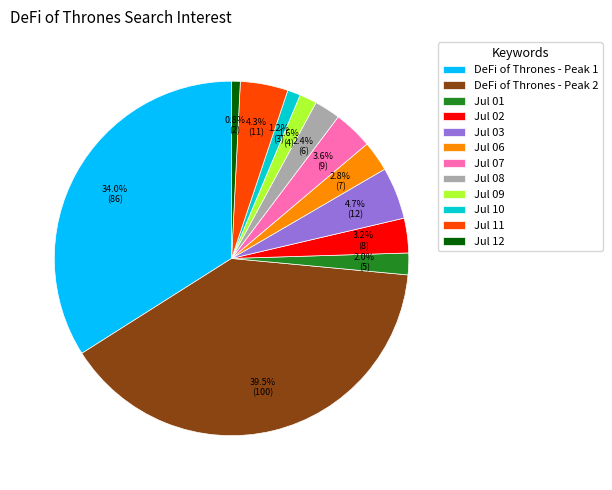

Between DeFi of Thrones - Peak 1 and Jul 03, which is larger?

DeFi of Thrones - Peak 1